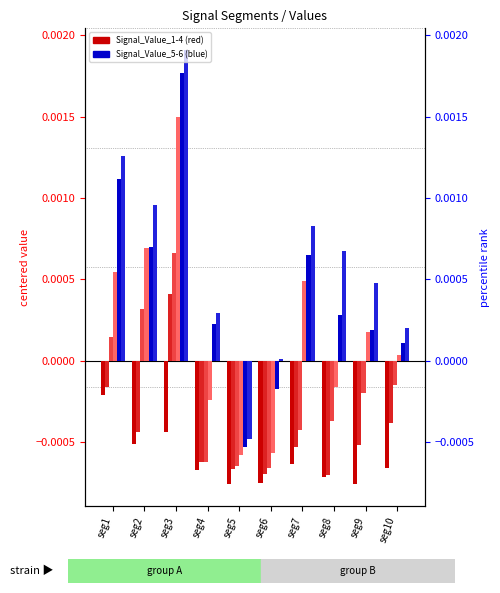

How many data points does each series have?

10